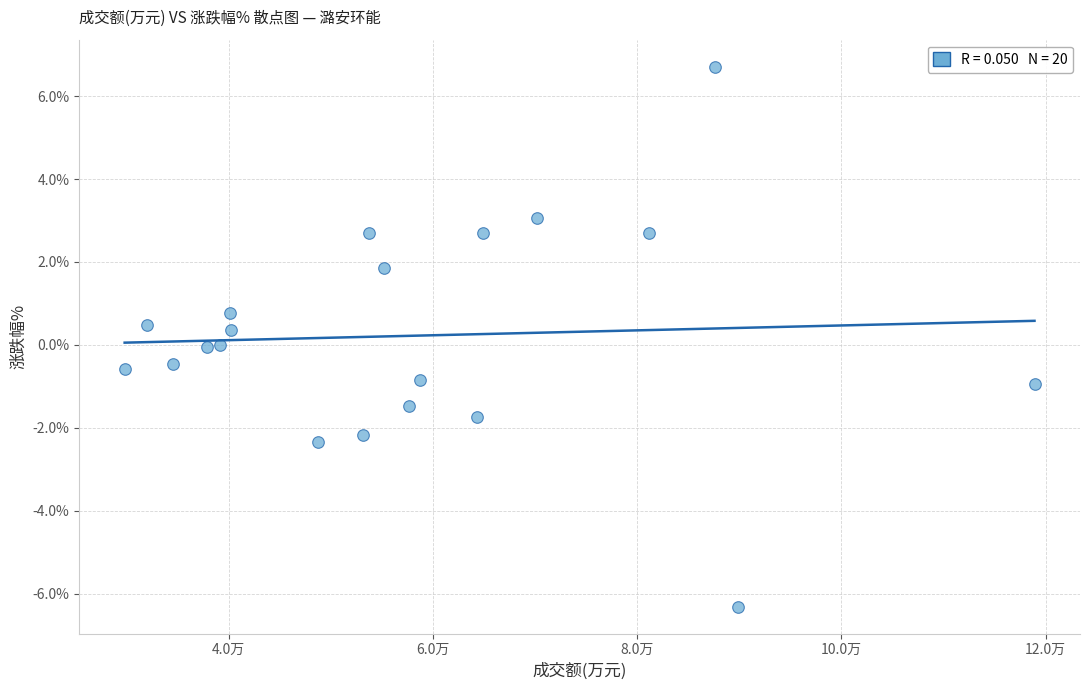

What is the range of X values (max minus min)?

89098.0